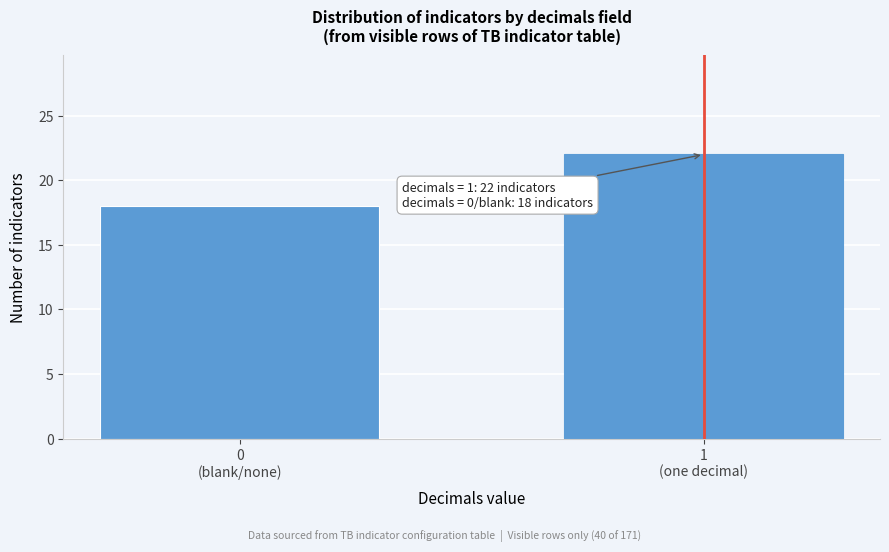

Reading left to right, transcribe all the data shown in this chart.

18	22